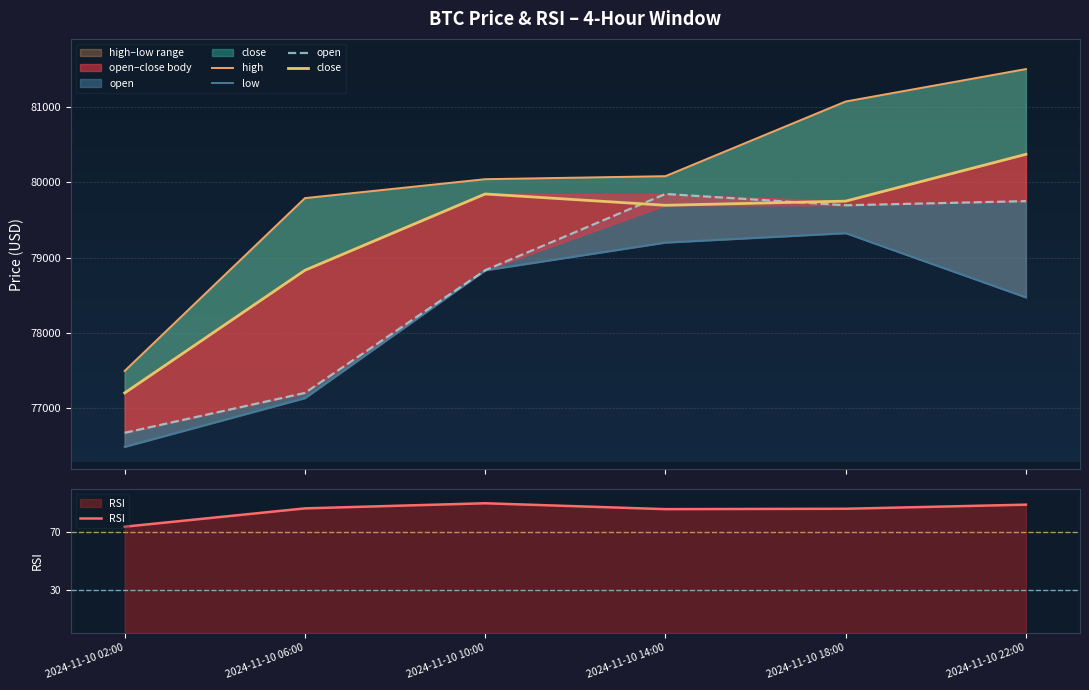

Reading left to right, what are all the values shown in this chart?

high: 77498.0	79789.0	80040.0	80080.0	81070.0	81500.0
low: 76492.0	77138.0	78832.4	79200.0	79324.6	78473.1
open: 76677.5	77206.0	78832.4	79844.0	79694.0	79749.0
close: 77206.0	78832.4	79844.0	79694.0	79749.0	80370.0
RSI: 73.9	86.7	90.3	86.2	86.4	89.3